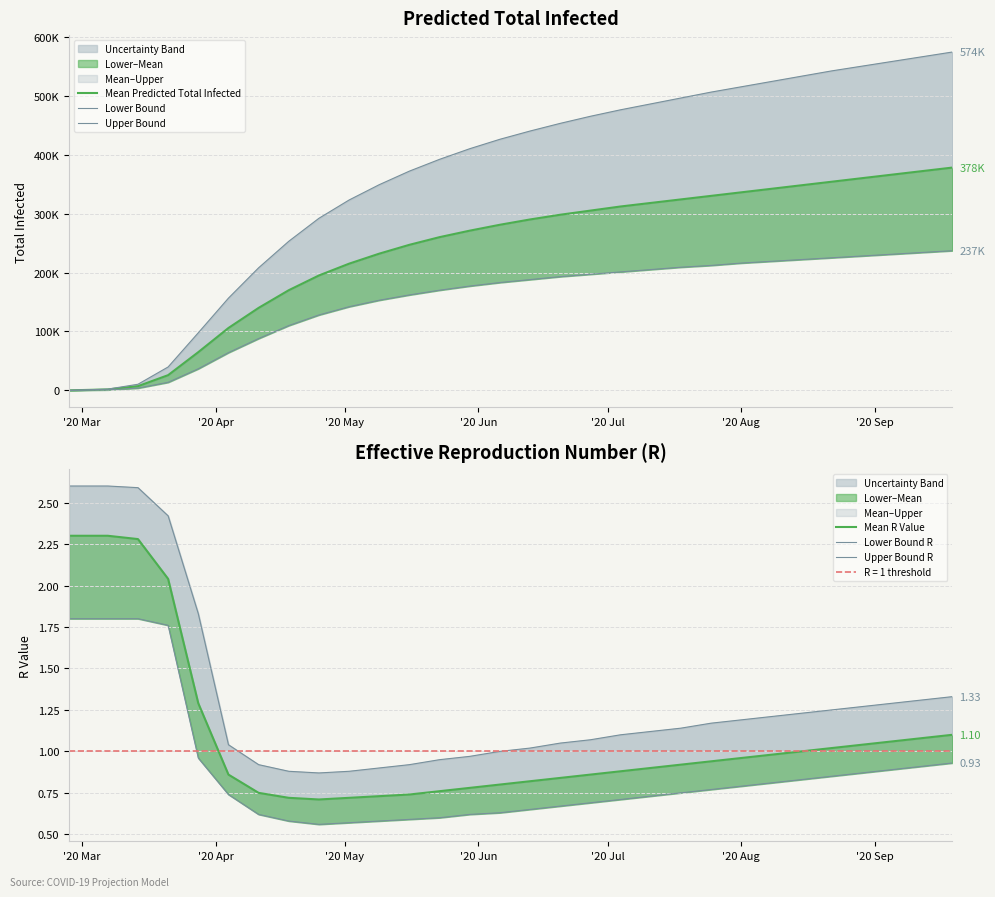

How many interior local valleys does the Lower Bound R series have?

1